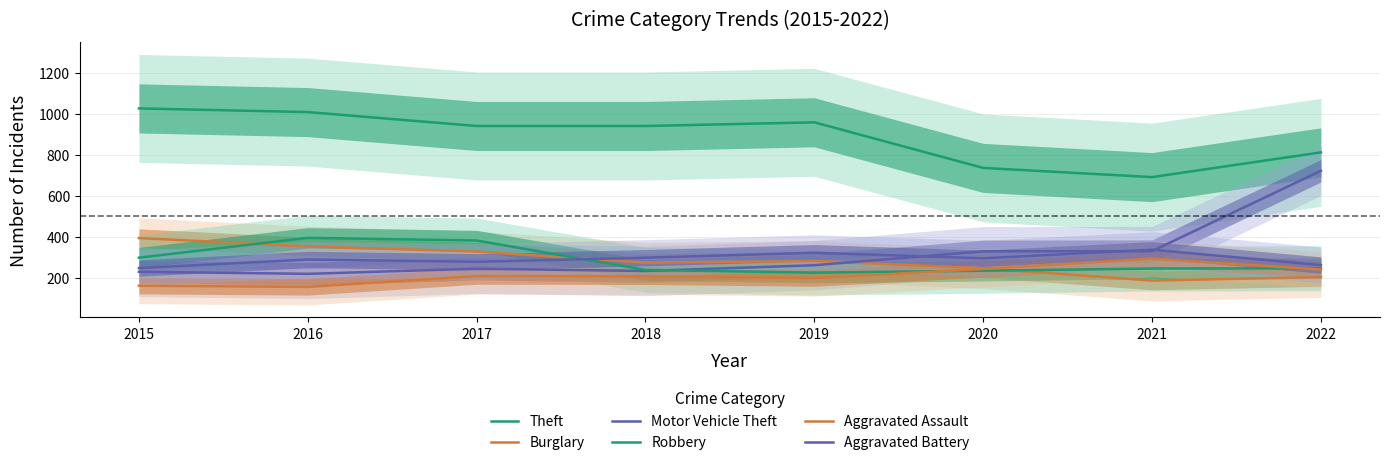

After their last crossing, which series has the higher values: Motor Vehicle Theft or Burglary?

Motor Vehicle Theft